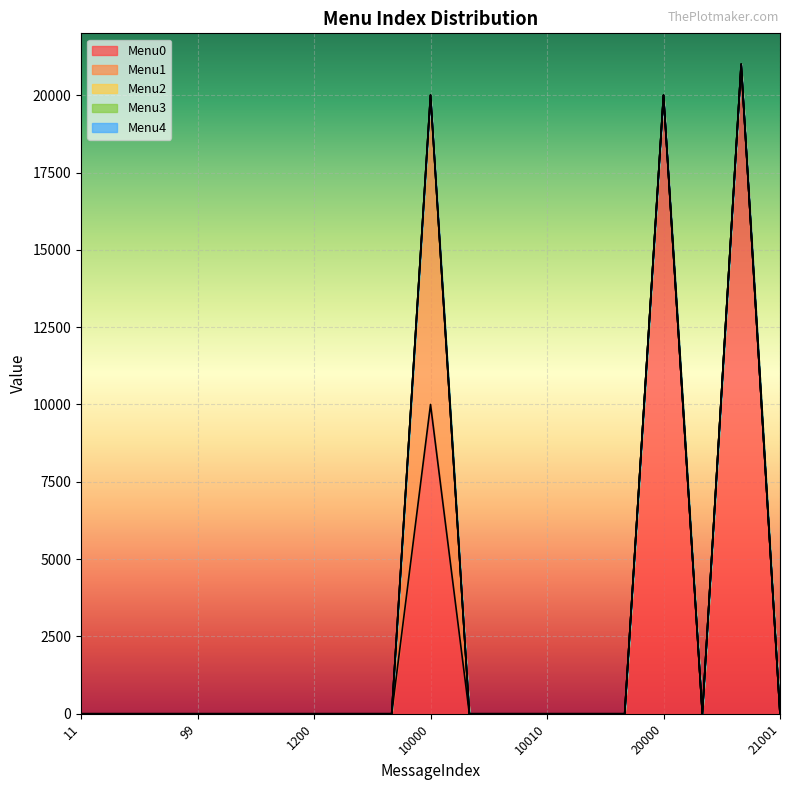

Reading left to right, what are all the values shown in this chart?

Menu0: 11=0	12=0	13=0	99=0	110=0	1100=0	1200=0	2000=0	3000=0	10000=10001	10001=0	10002=0	10010=0	10020=0	11000=0	20000=20001	20001=0	21000=21001	21001=0
Menu1: 11=0	12=0	13=0	99=0	110=0	1100=0	1200=0	2000=0	3000=0	10000=10002	10001=0	10002=0	10010=0	10020=0	11000=0	20000=0	20001=0	21000=0	21001=0
Menu2: 11=0	12=0	13=0	99=0	110=0	1100=0	1200=0	2000=0	3000=0	10000=0	10001=0	10002=0	10010=0	10020=0	11000=0	20000=0	20001=0	21000=0	21001=0
Menu3: 11=0	12=0	13=0	99=0	110=0	1100=0	1200=0	2000=0	3000=0	10000=0	10001=0	10002=0	10010=0	10020=0	11000=0	20000=0	20001=0	21000=0	21001=0
Menu4: 11=0	12=0	13=0	99=0	110=0	1100=0	1200=0	2000=0	3000=0	10000=0	10001=0	10002=0	10010=0	10020=0	11000=0	20000=0	20001=0	21000=0	21001=0